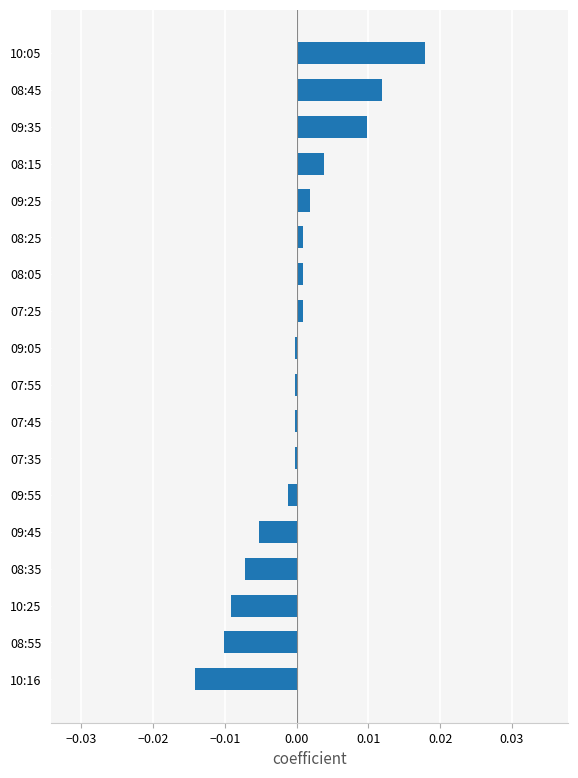

Between 09:35 and 08:55, which is larger?

09:35